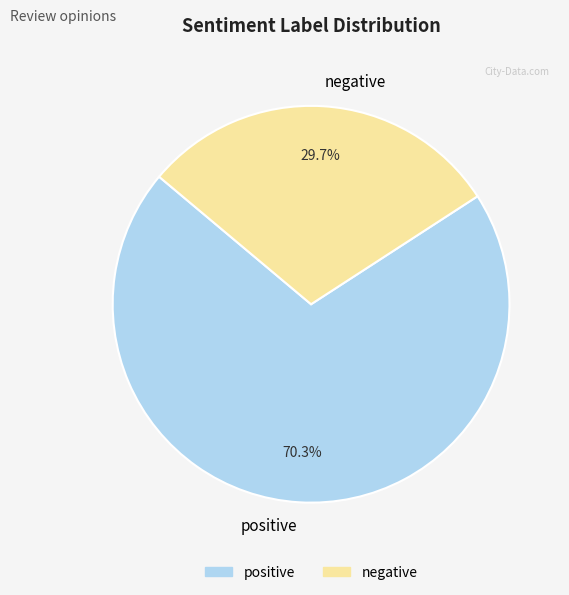

Which category has the biggest portion of the pie?

positive